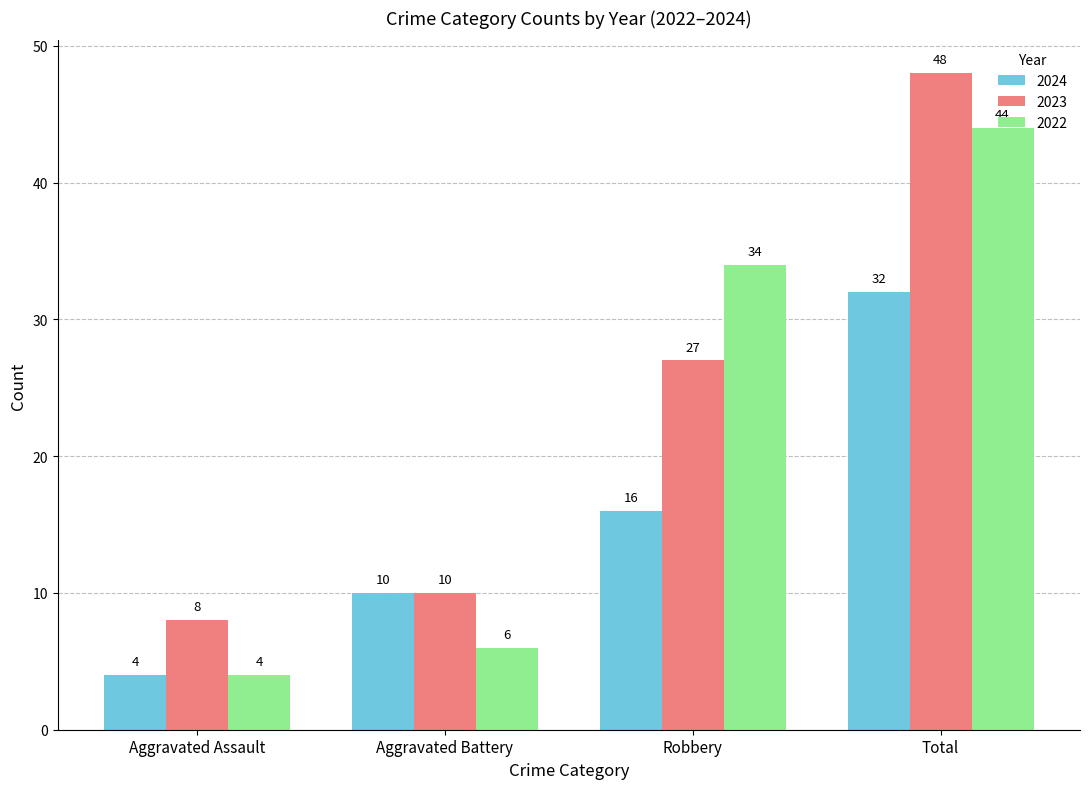

How many groups of bars are there?

4